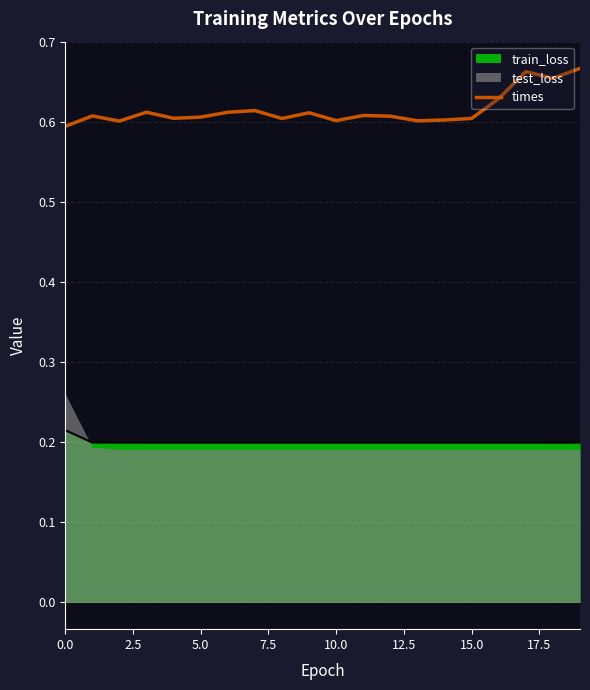

Which category has the highest value across all series?

19